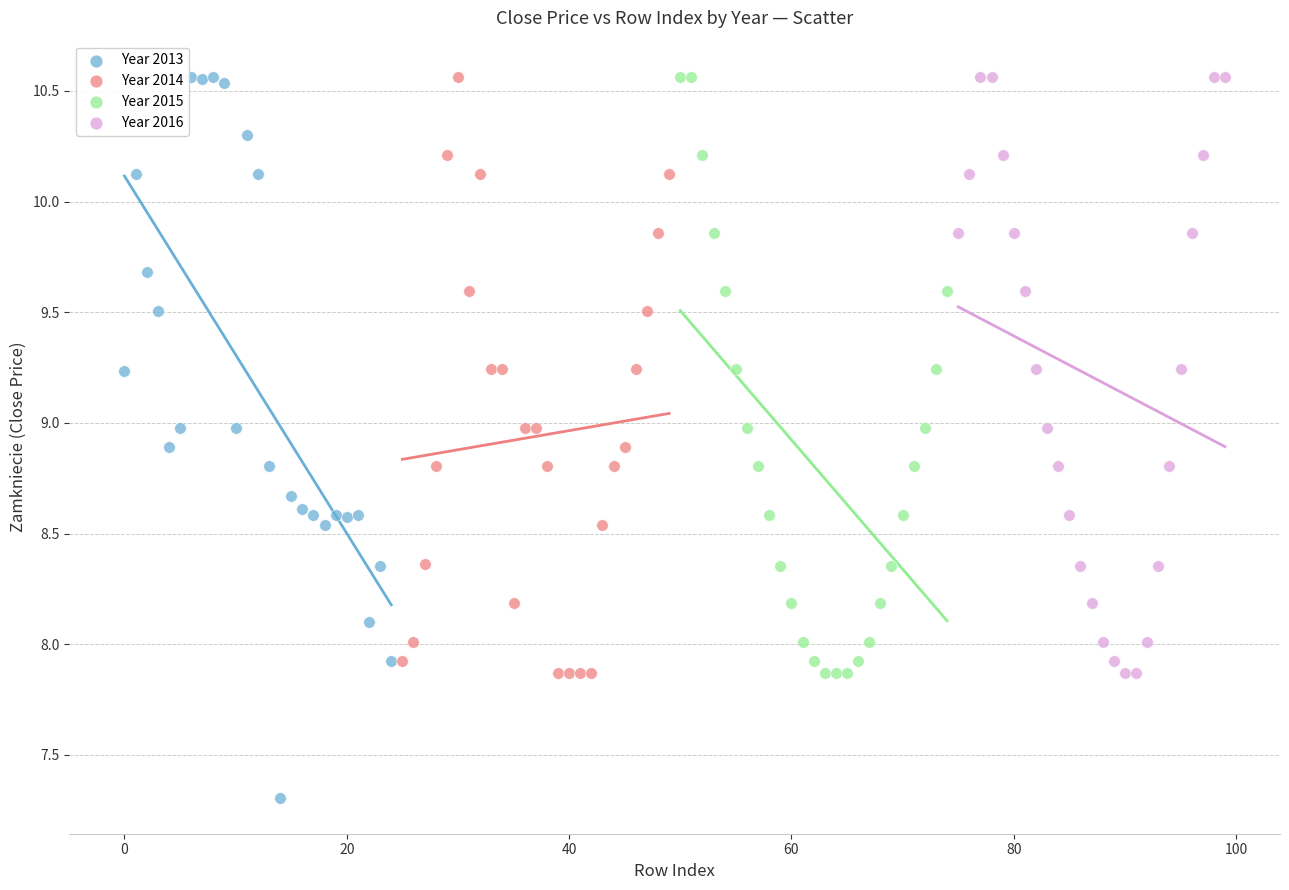

What are all the series names shown in the legend?

Year 2013, Year 2014, Year 2015, Year 2016